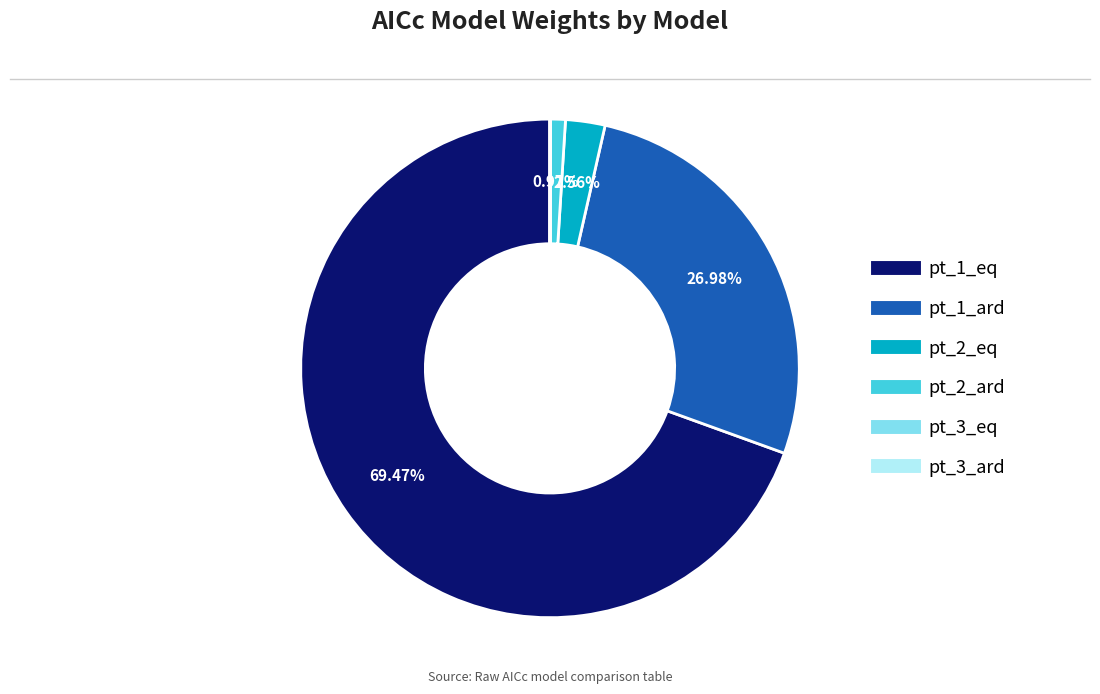

What is the majority slice?

pt_1_eq